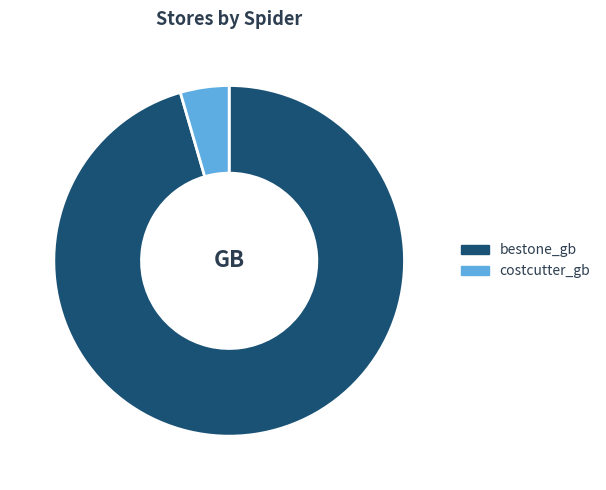

Count the number of slices in the pie.

2